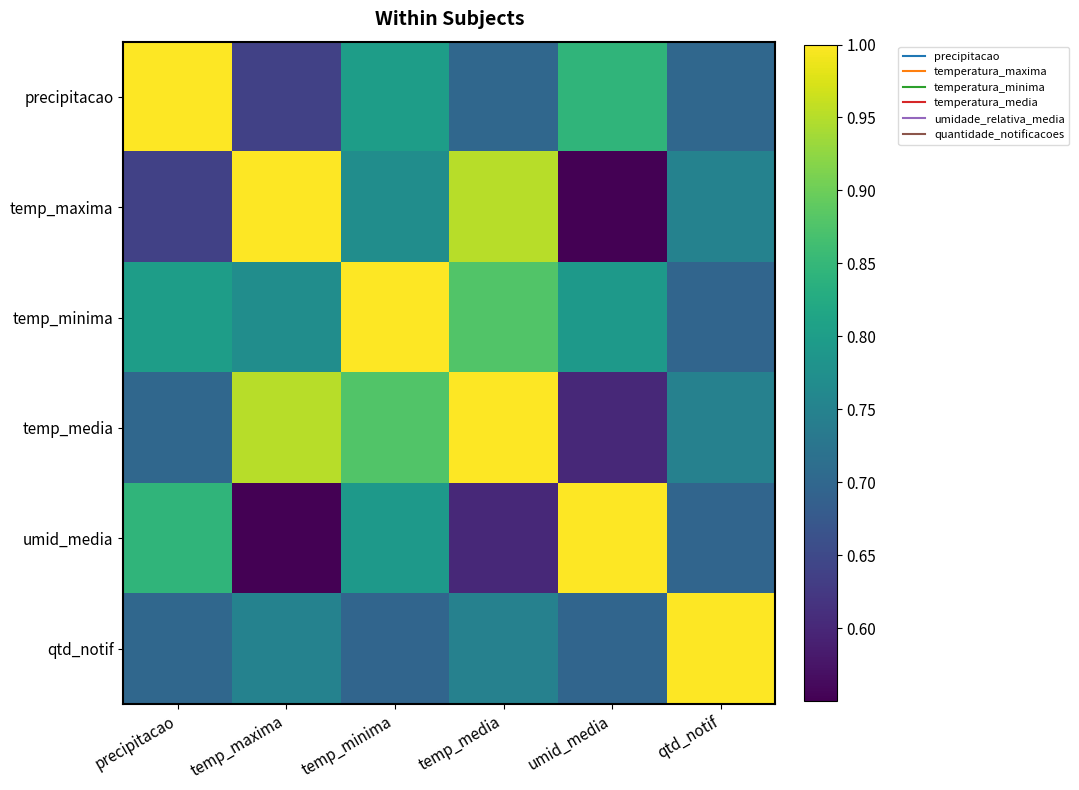

Rank the series by their maximum value, from lowest to highest.

precipitacao, temp_maxima, temp_minima, temp_media, umid_media, qtd_notif